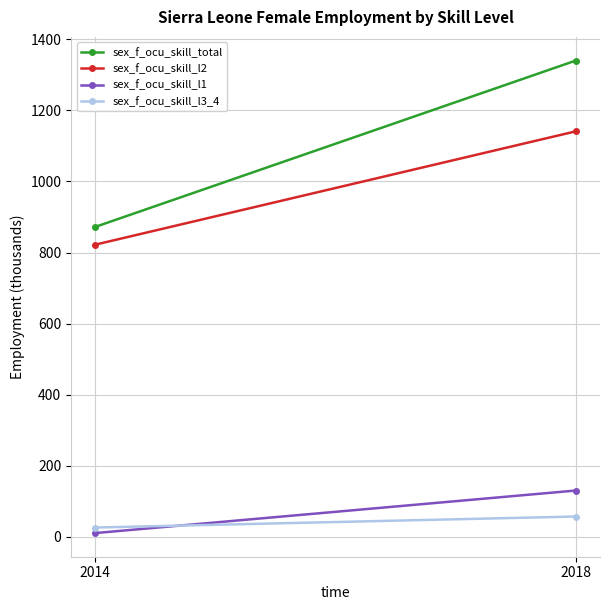

Reading left to right, what are all the values shown in this chart?

sex_f_ocu_skill_total: 871.9	1340.1
sex_f_ocu_skill_l2: 822.0	1141.0
sex_f_ocu_skill_l1: 10.6	130.4
sex_f_ocu_skill_l3_4: 26.2	57.2